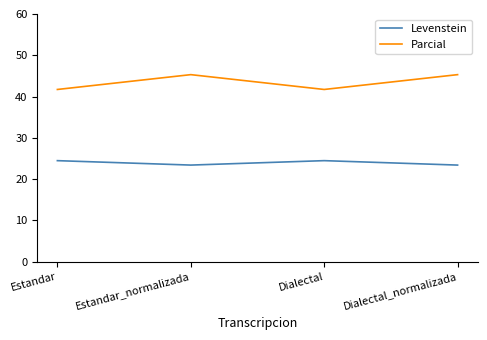

At which category does Levenstein reach its first local valley?

Estandar_normalizada